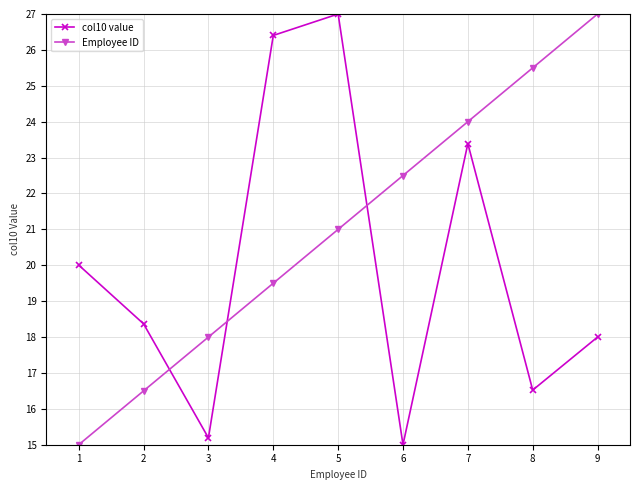

What is the maximum value shown in the chart?

27.0